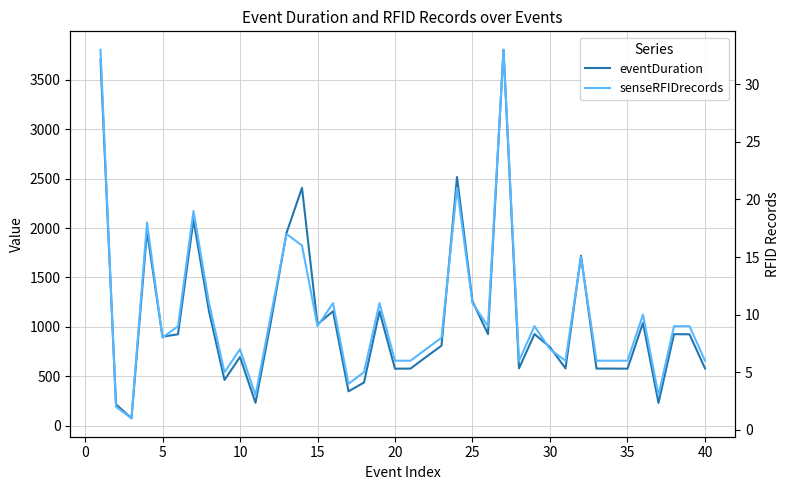

True or false: eventDuration and senseRFIDrecords intersect in this chart.

False